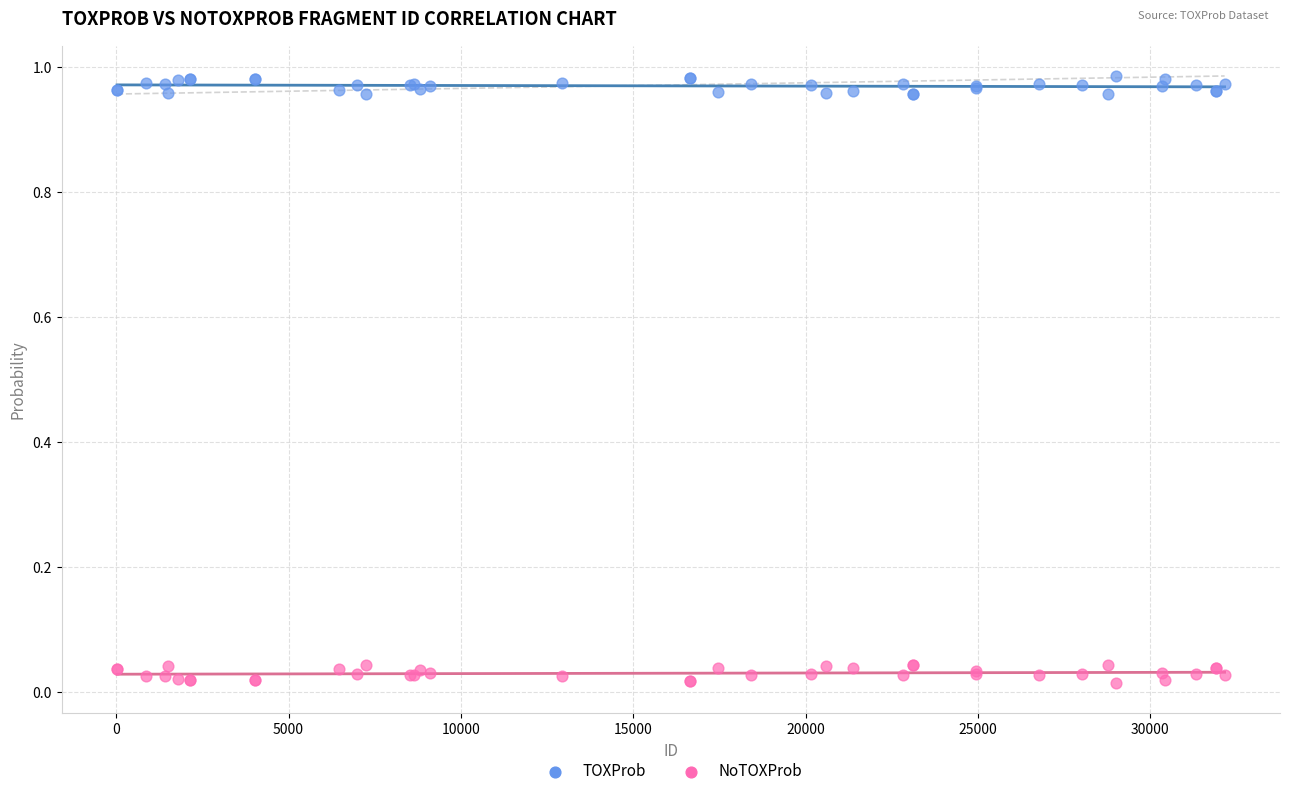

Which series contains the highest Y value?

TOXProb